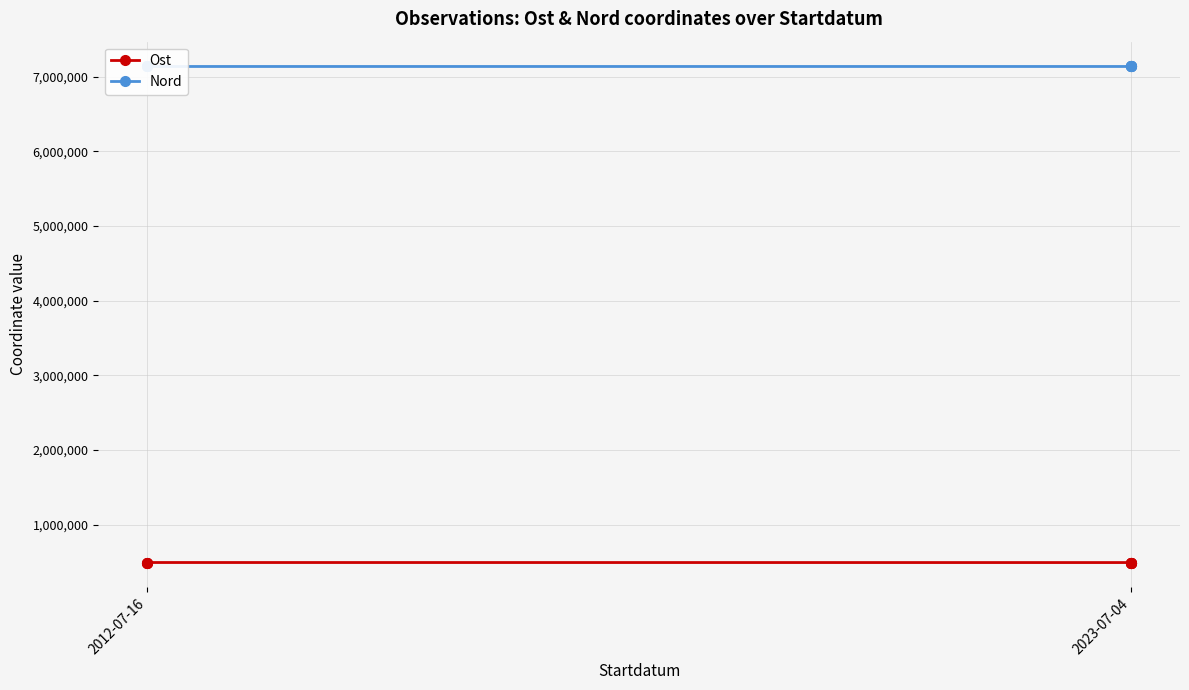

True or false: Ost and Nord intersect in this chart.

False